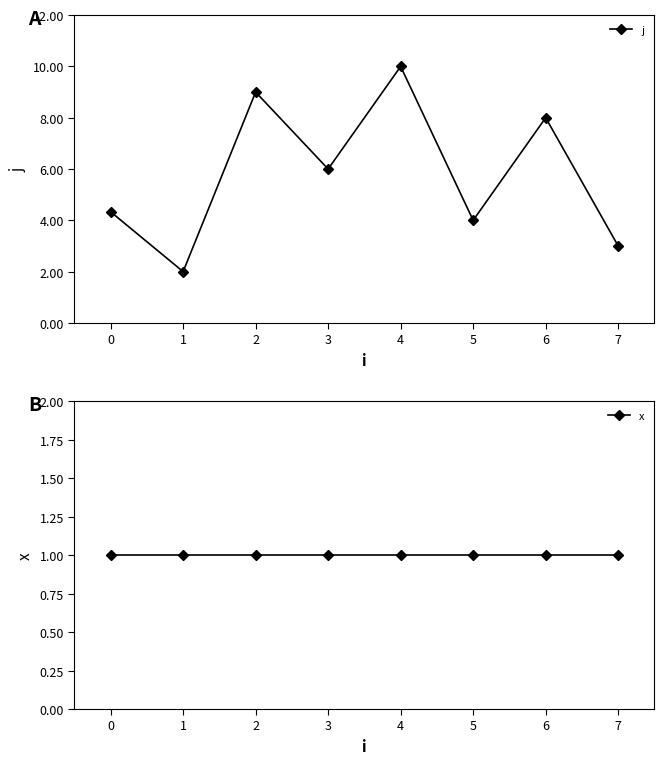

What is the difference between the maximum and minimum values in the j series?

8.0